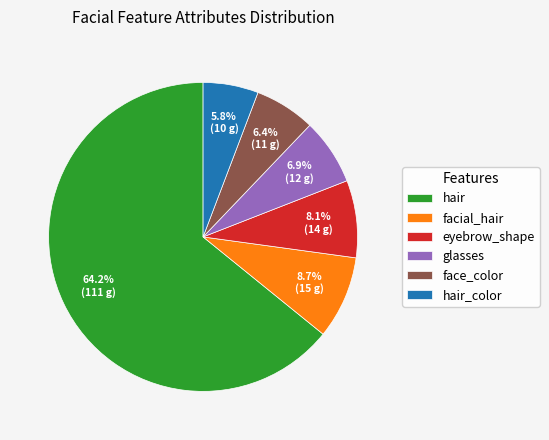

Which has a higher value, hair_color or eyebrow_shape?

eyebrow_shape